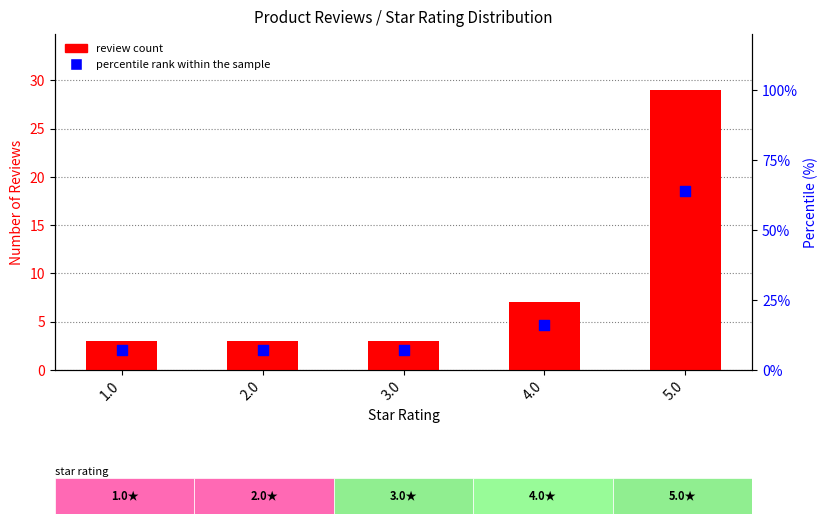

Which series has the largest Y range (max minus min)?

percentile rank within the sample